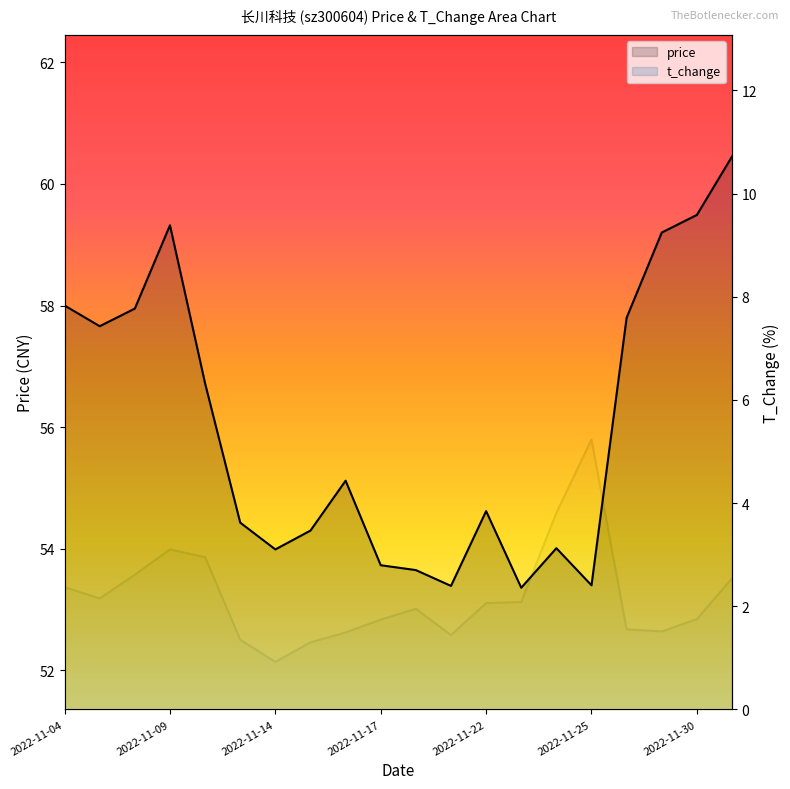

Where does the price series first go above 55?

2022-11-04